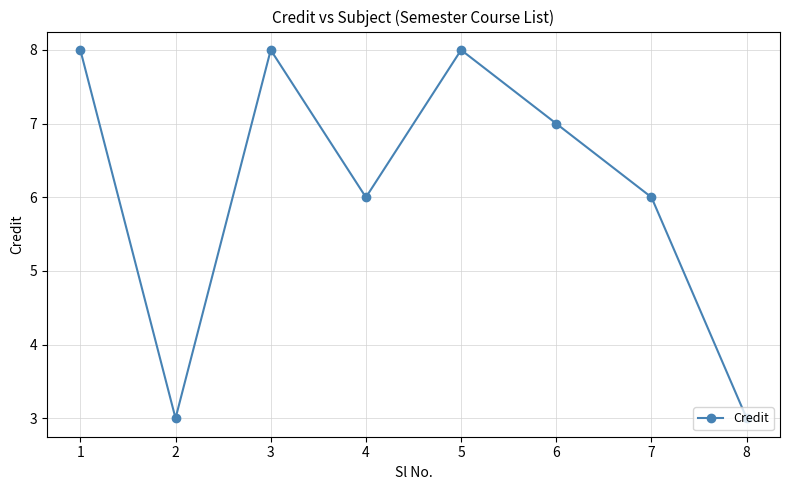

How many values are between 6 and 8?

6